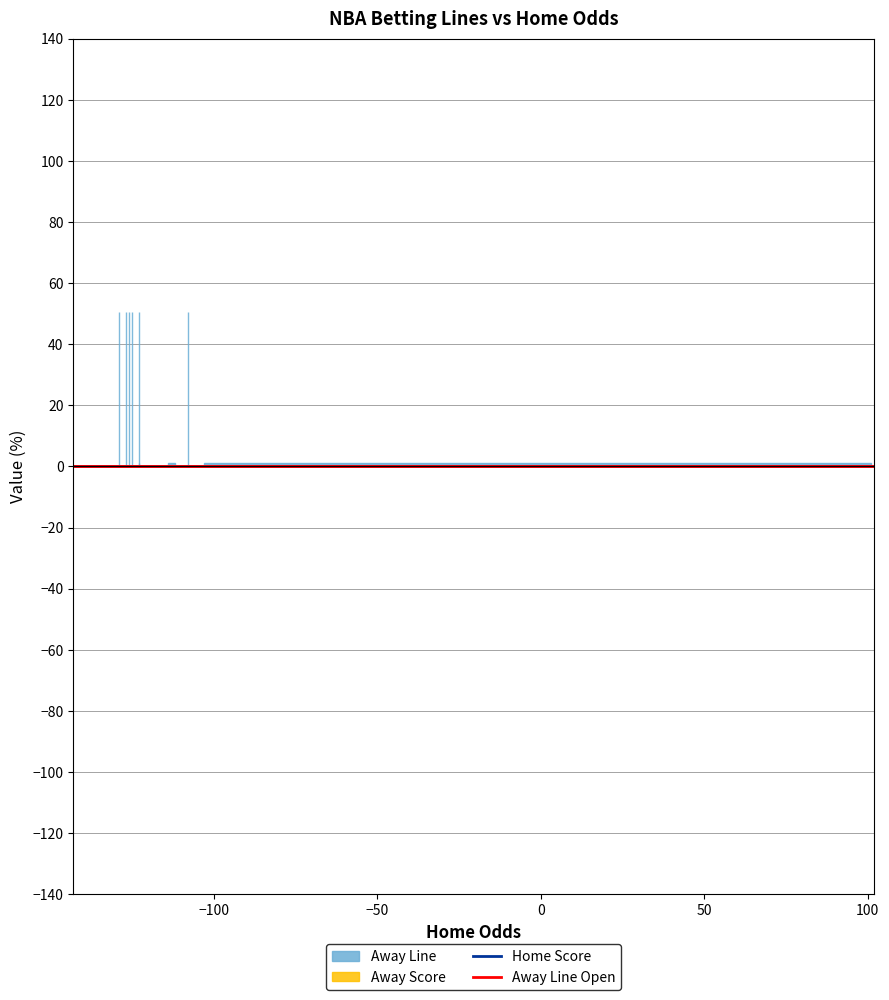

What are all the series names shown in the legend?

Away Line, Home Score, Away Score, Away Line Open